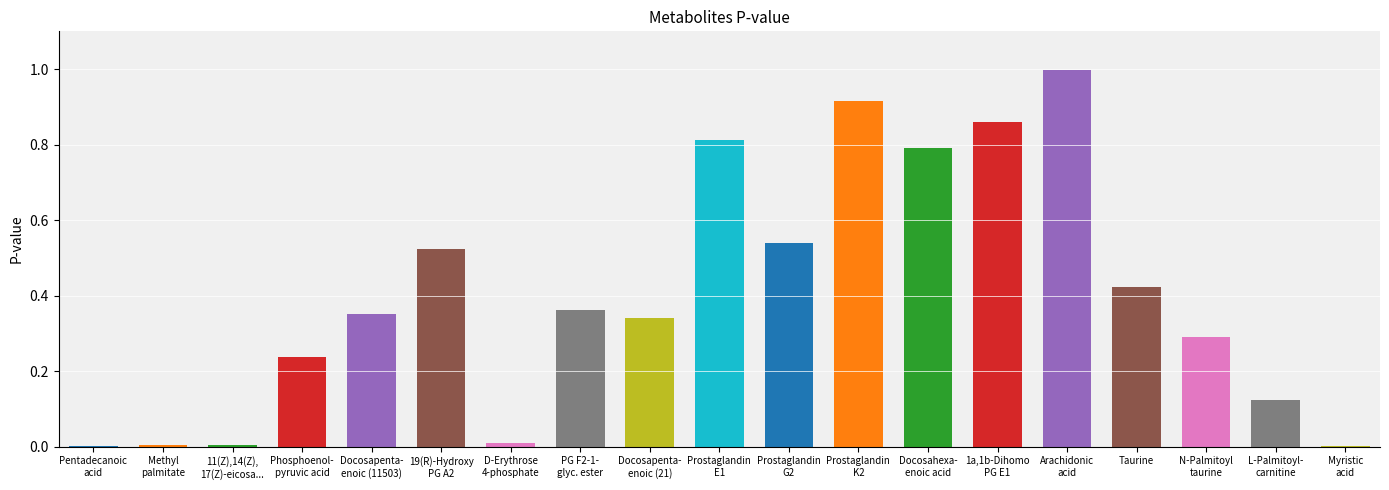

True or false: the data shows 0.0 at Pentadecanoic acid.

False